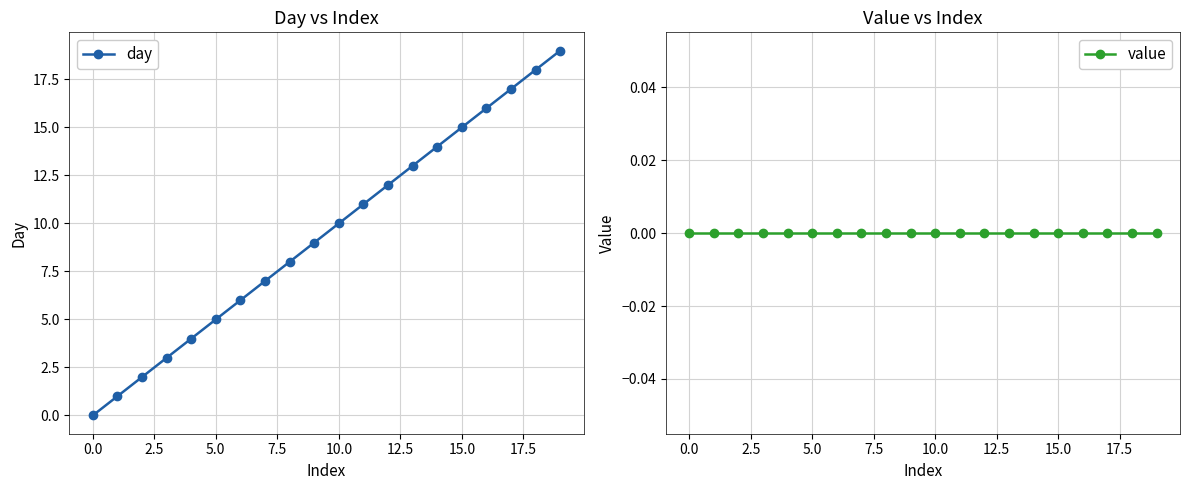

Reading left to right, extract all data points from this chart.

day: 0	1	2	3	4	5	6	7	8	9	10	11	12	13	14	15	16	17	18	19
value: 0	0	0	0	0	0	0	0	0	0	0	0	0	0	0	0	0	0	0	0